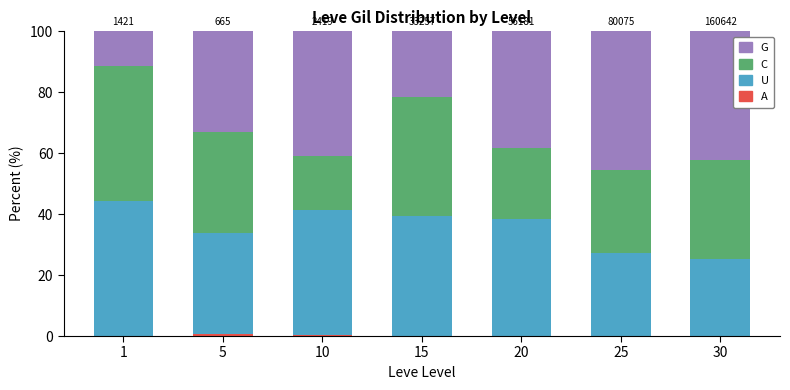

True or false: A has a value of 0.2 at 10.

False